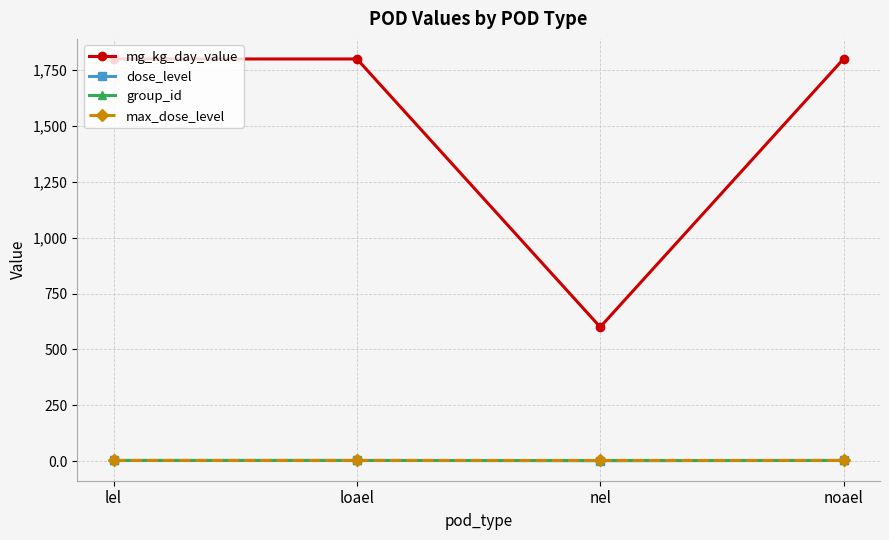

What is the minimum value for dose_level?

2.0